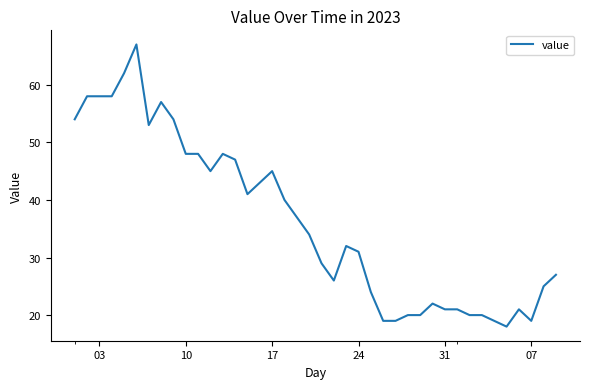

What is the difference between the maximum and minimum values?

49